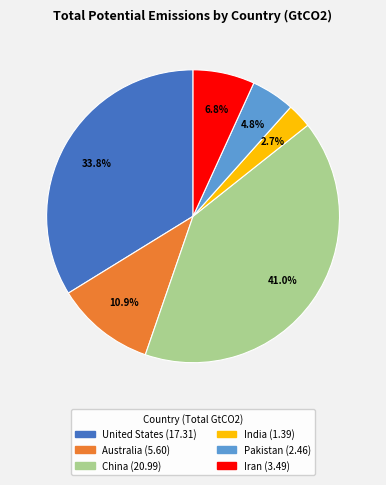

Approximately how many times larger is the value at United States compared to India?

12.5